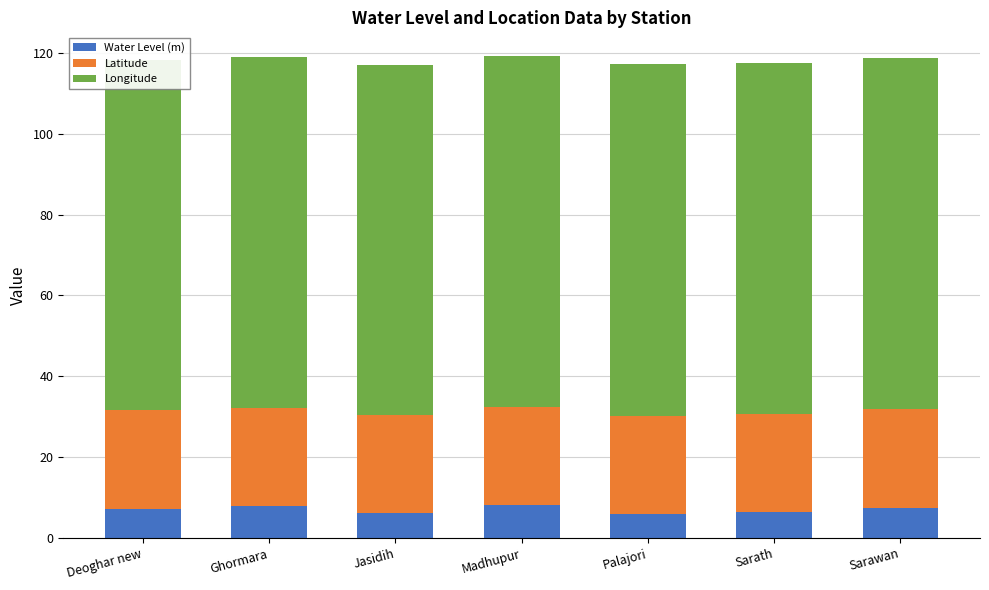

Are the bars horizontal?

No